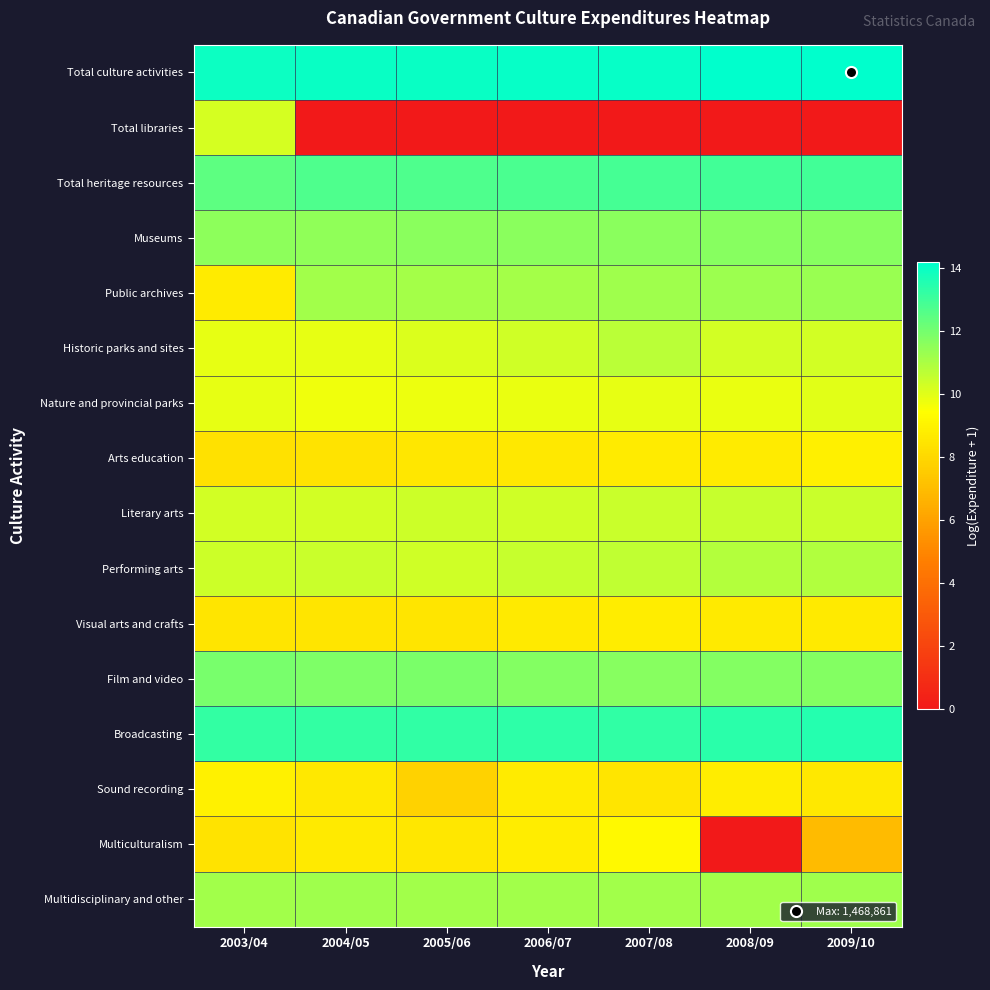

What is the total value across all series at 2004/05?

160.5